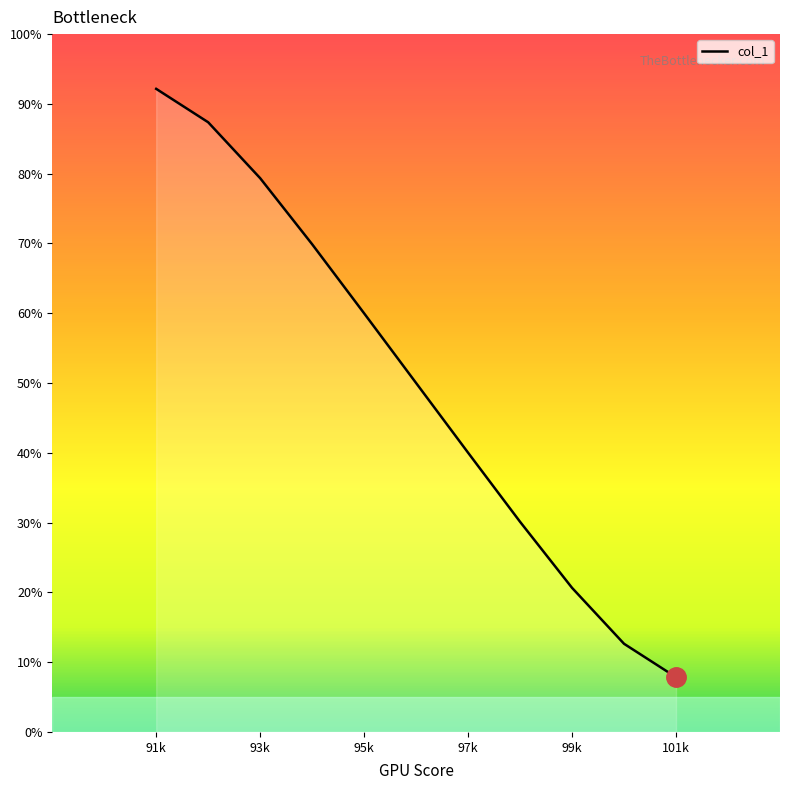

What is the smallest value displayed?

7.8